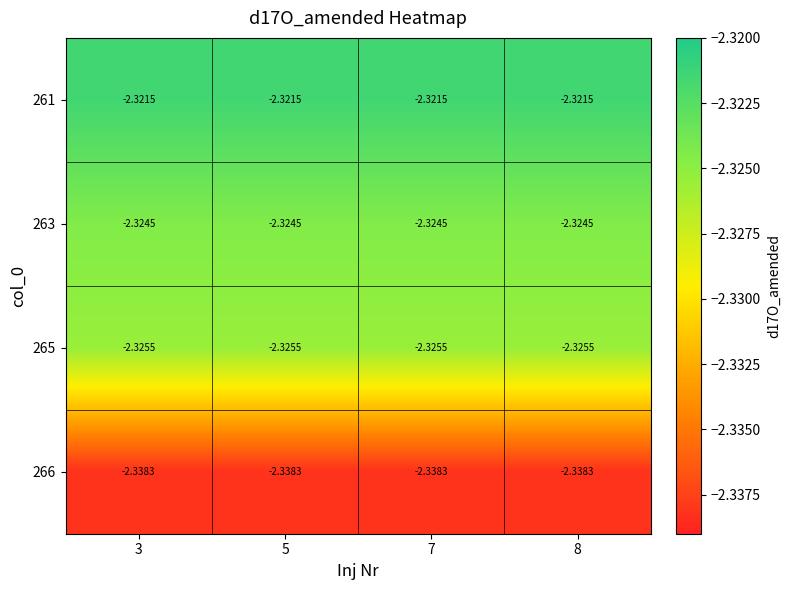

Is the value of 266 at 8 greater than the value of 265 at 5?

No